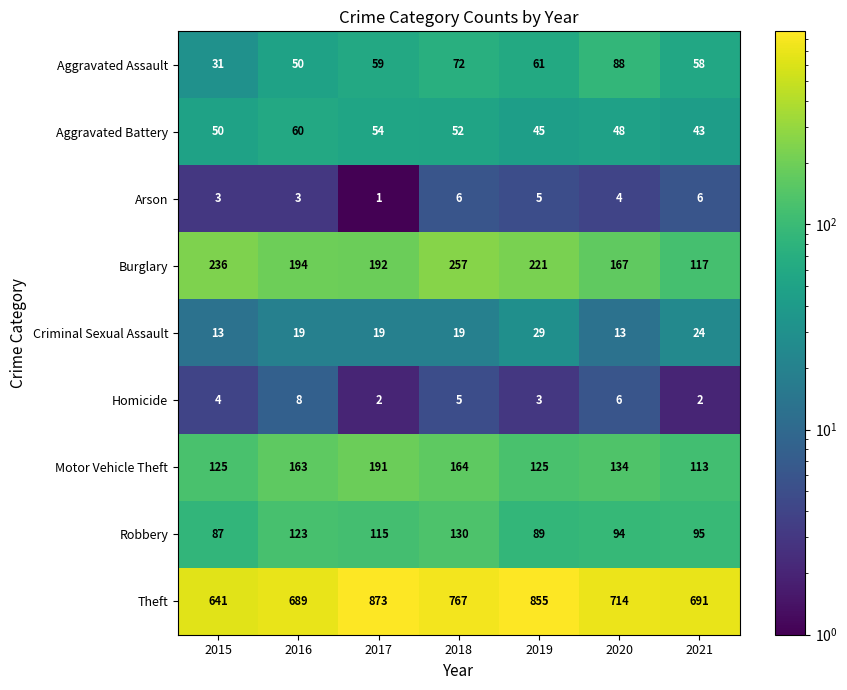

What is the difference between the Aggravated Assault values at 2018 and 2020?

16